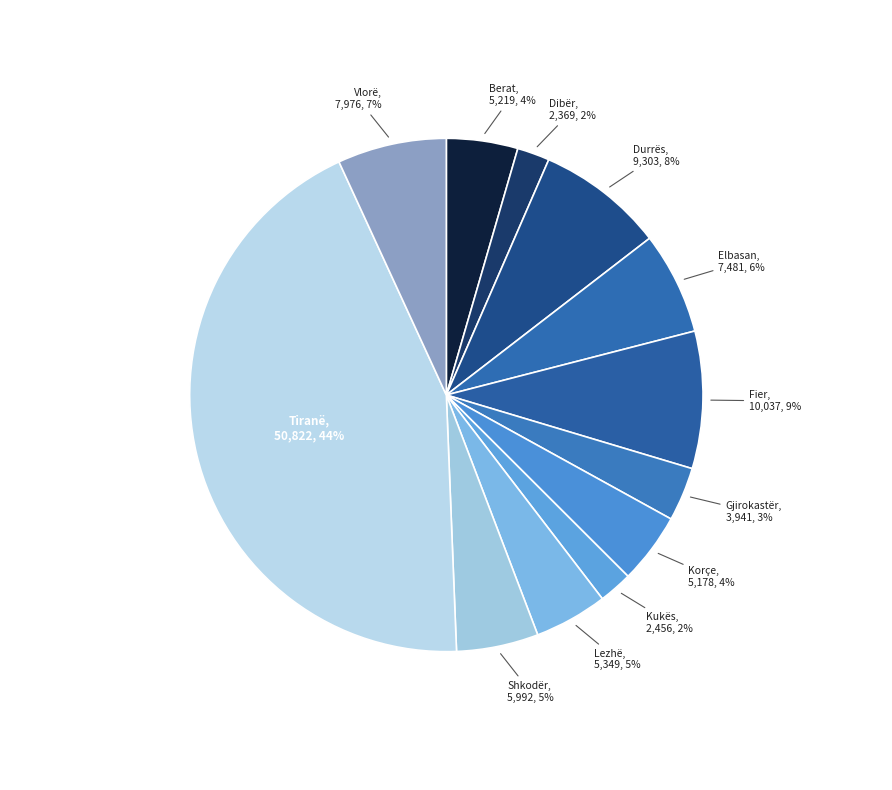

True or false: Korçe accounts for 4% of the total.

True